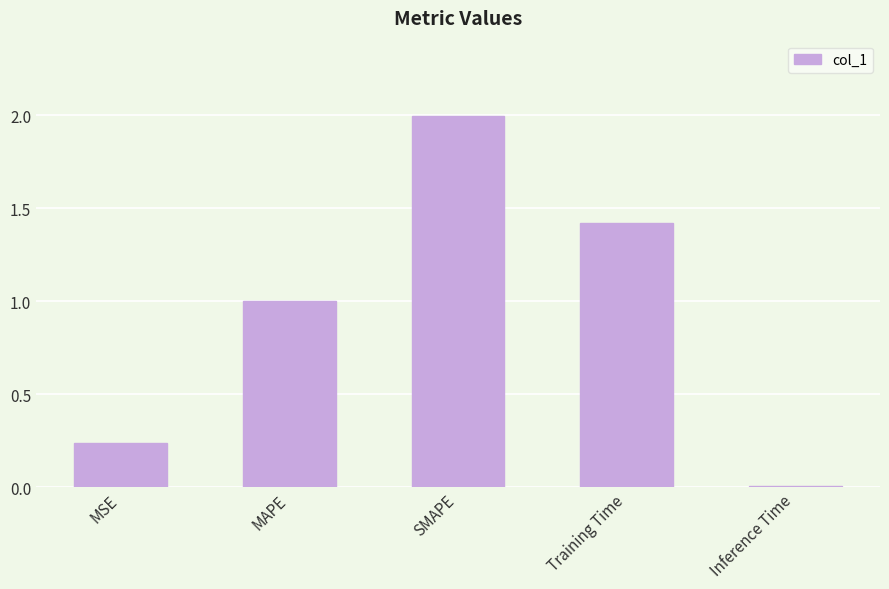

Rank the categories by value from highest to lowest.

SMAPE, Training Time, MAPE, MSE, Inference Time